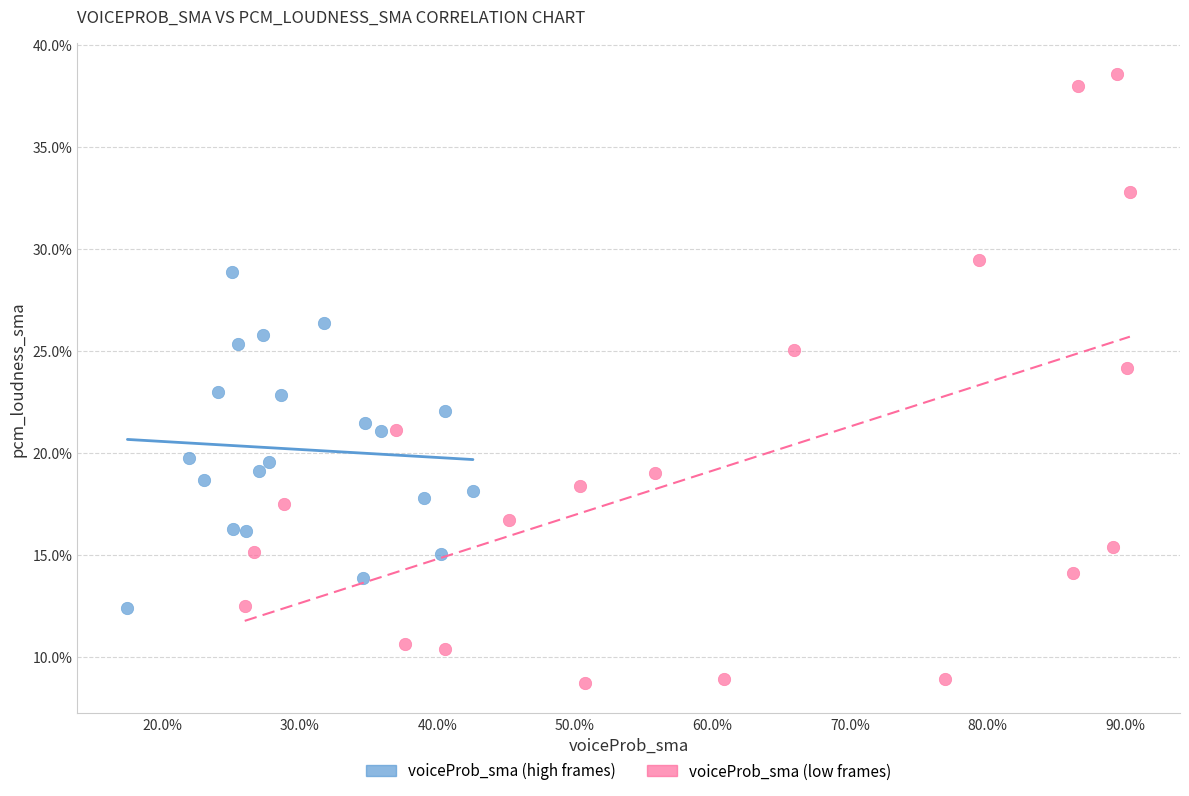

Which series contains the lowest Y value?

voiceProb_sma (low frames)